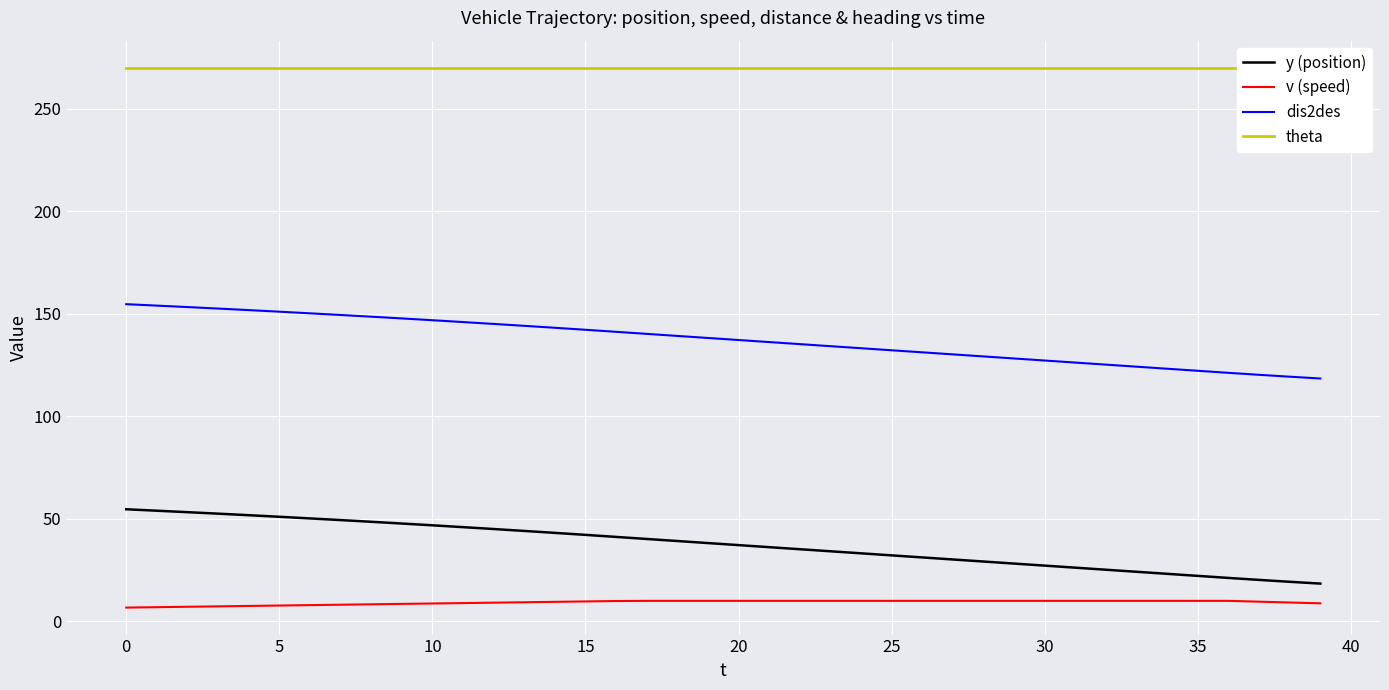

How many lines are shown in the chart?

4